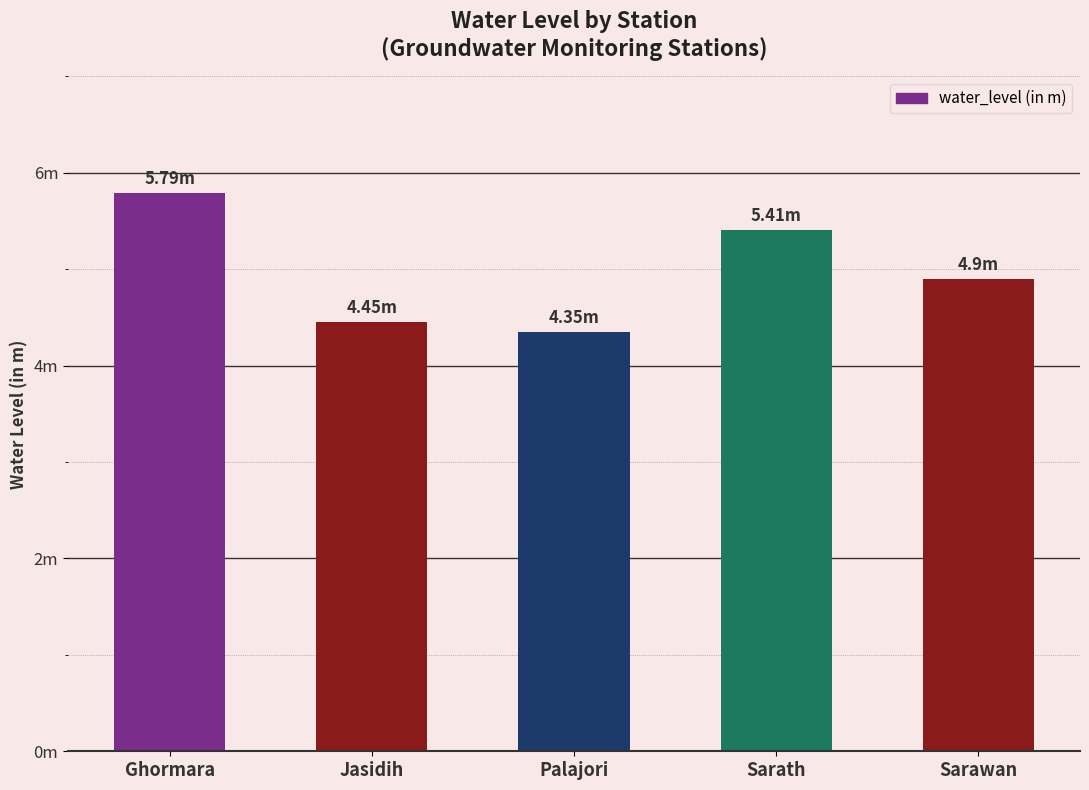

Are the bars horizontal?

No